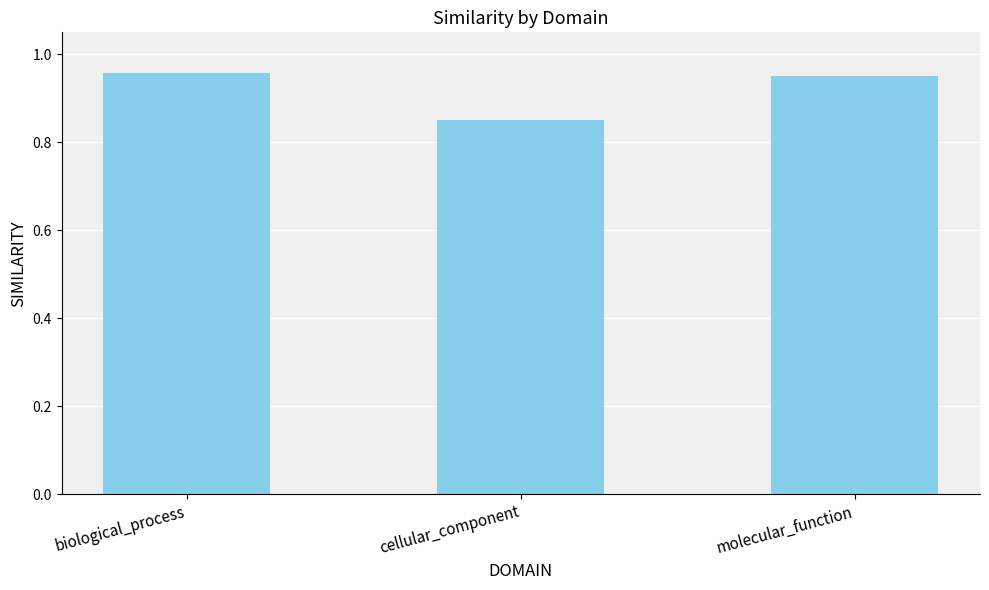

Which label corresponds to the smallest value in the chart?

cellular_component